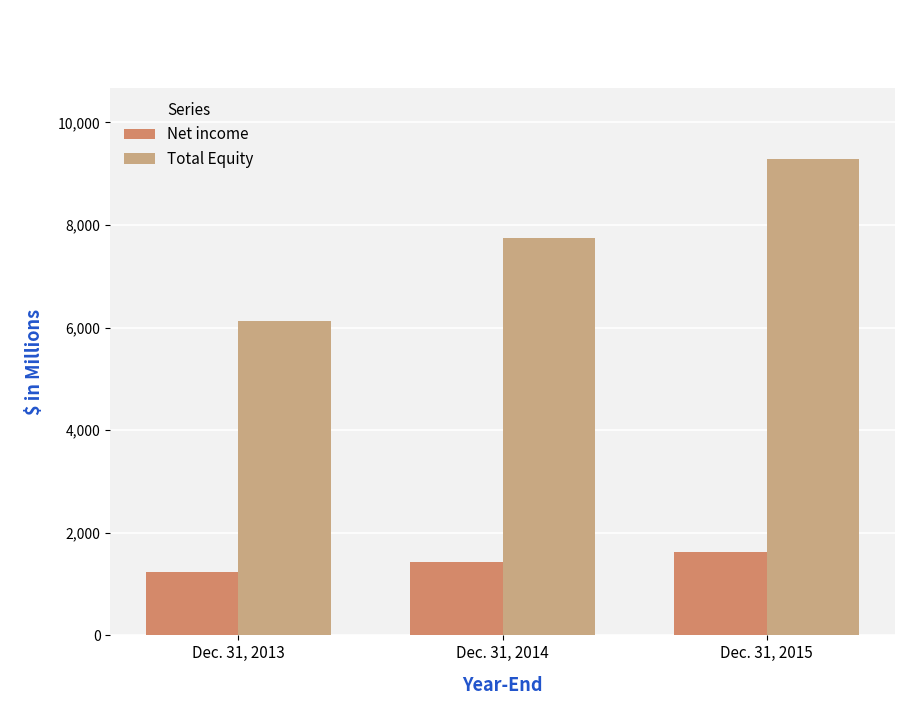

What is the spread (max minus min) of values at Dec. 31, 2014?

6300.9